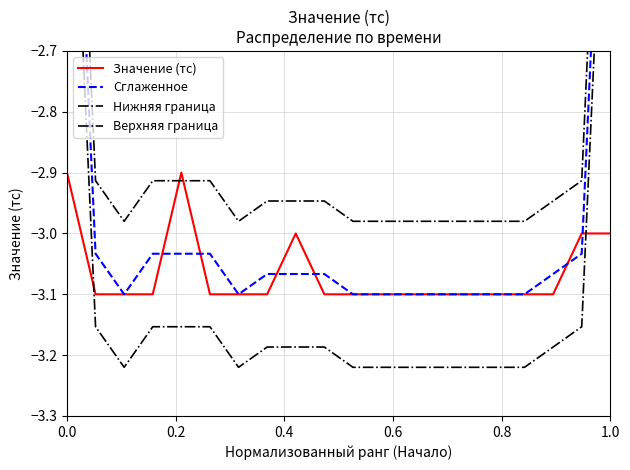

How many categories are shown in the chart?

20